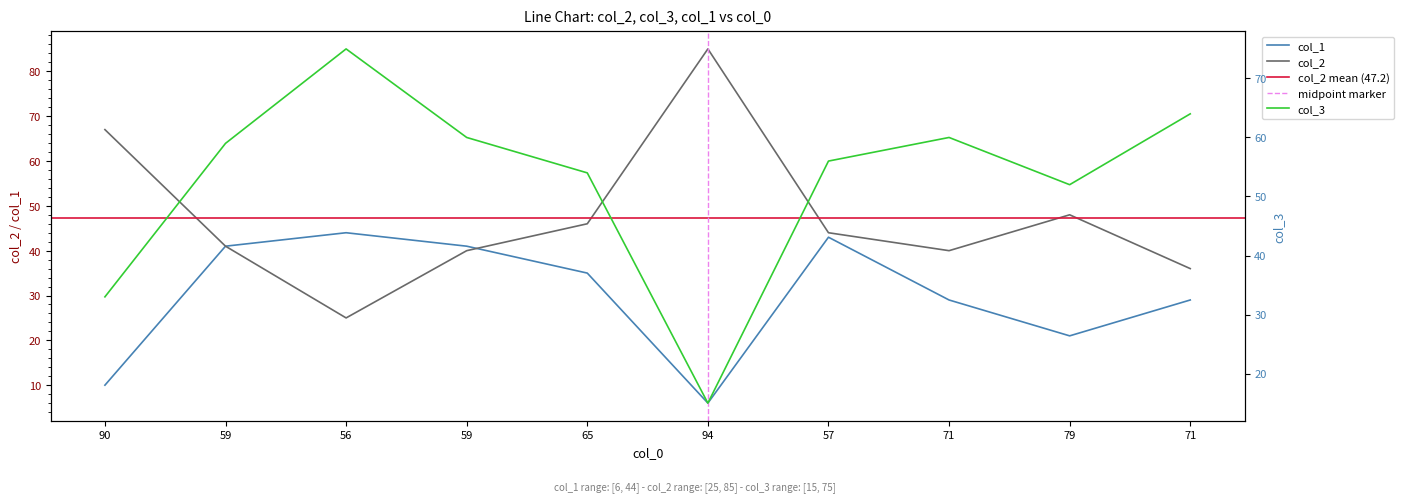

List the labels in order of col_1 value, largest first.

56, 57, 59, 59, 65, 71, 71, 79, 90, 94